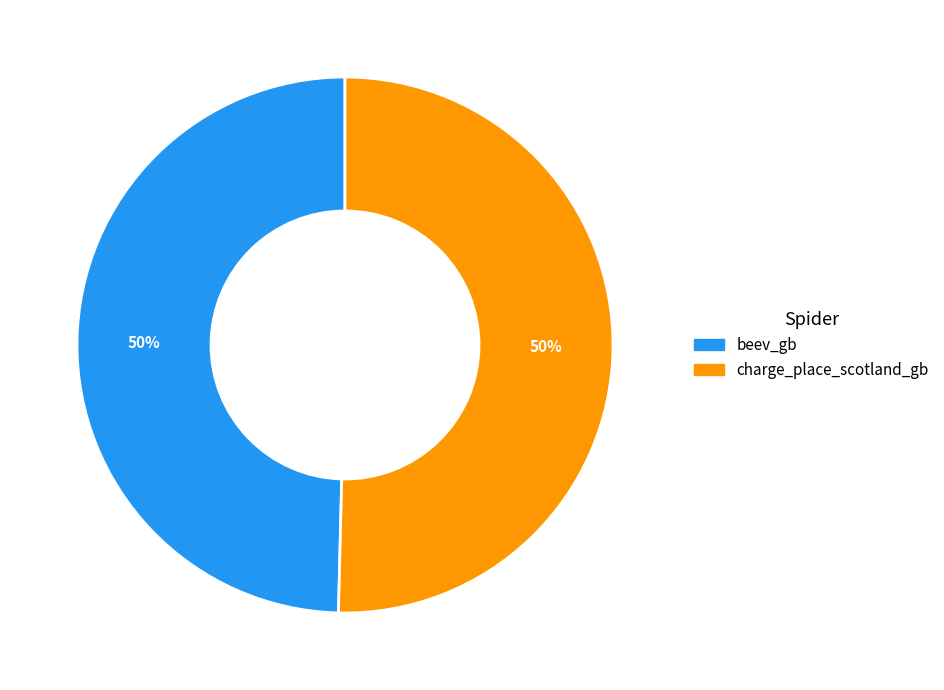

To the nearest percent, what portion does charge_place_scotland_gb represent?

50%